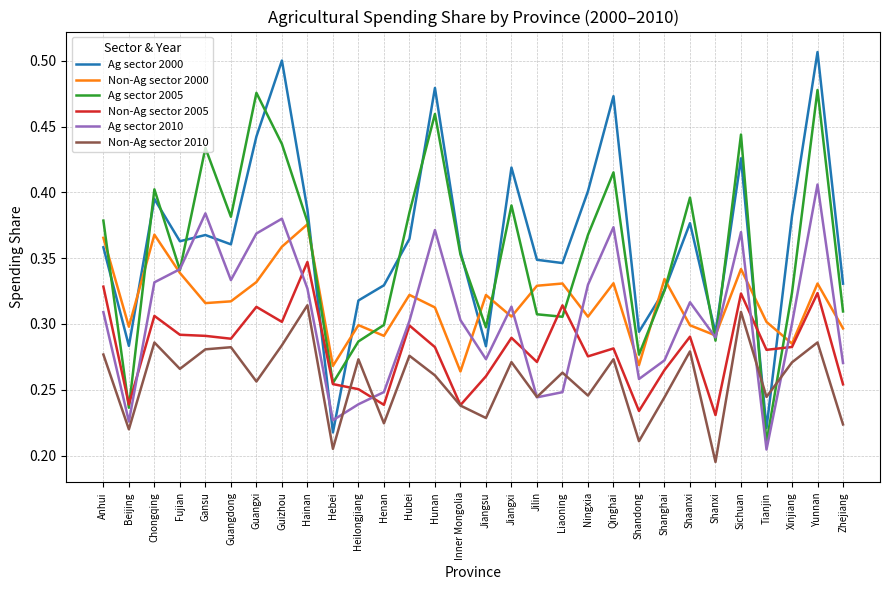

Rank the series at Ningxia from highest to lowest value.

Ag sector 2000, Ag sector 2005, Ag sector 2010, Non-Ag sector 2000, Non-Ag sector 2005, Non-Ag sector 2010